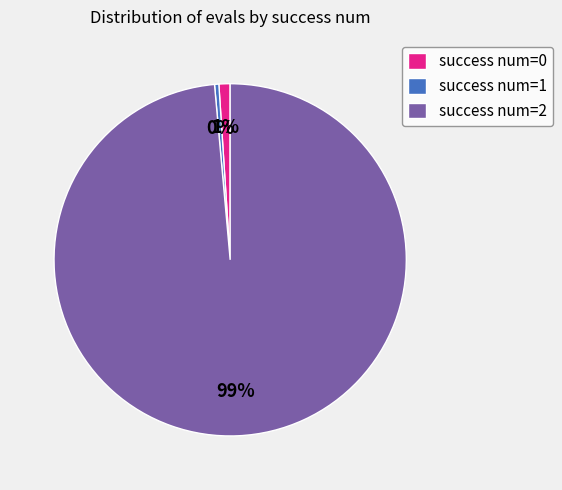

To the nearest percent, what is the difference between the success num=0 and success num=2 slice percentages?

98%